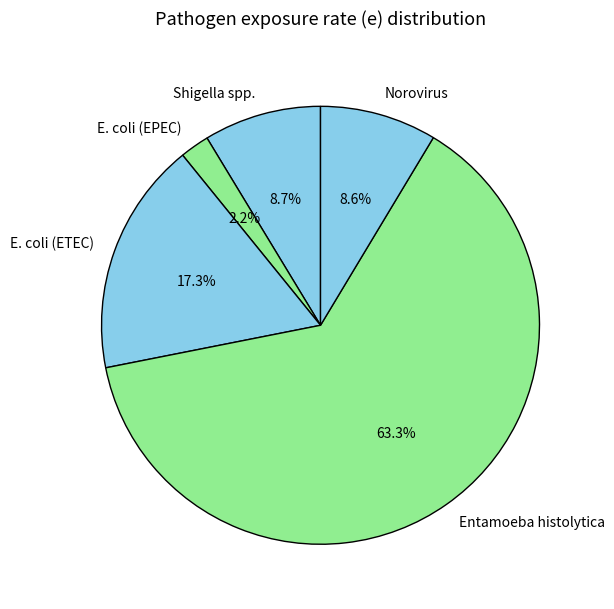

True or false: Shigella spp. accounts for 9% of the total.

True